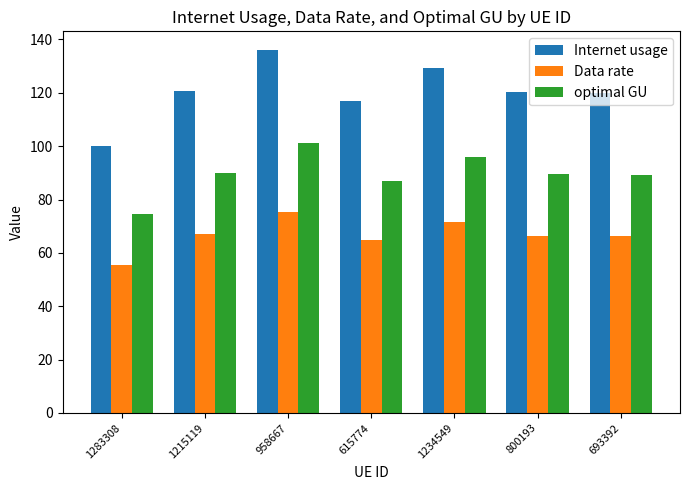

List the series in order of their peak value, lowest first.

Data rate, optimal GU, Internet usage